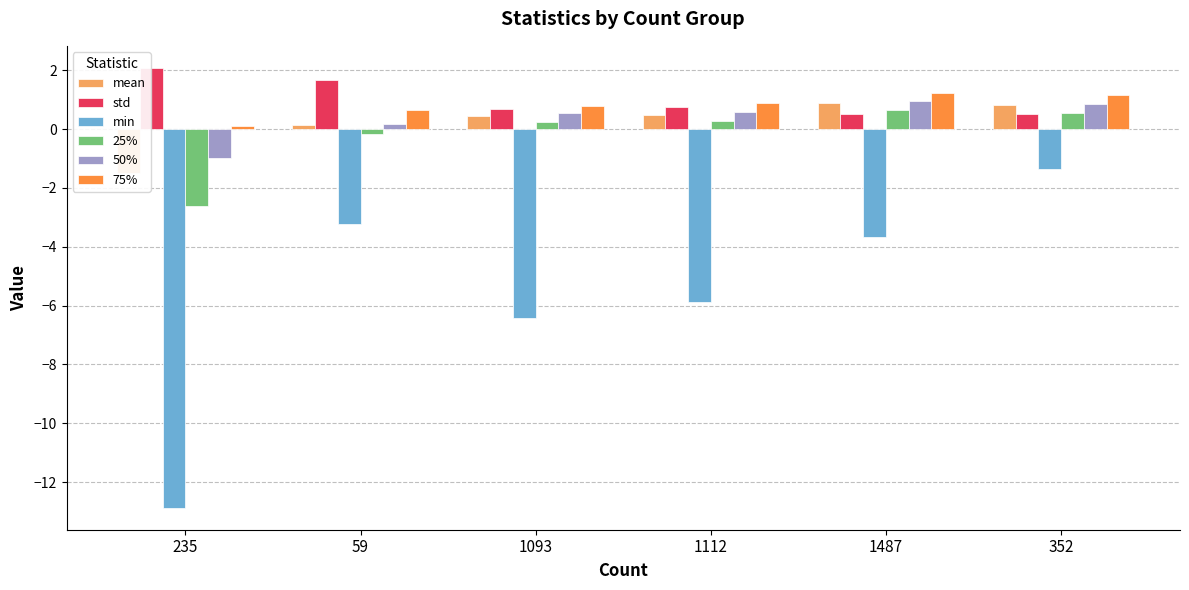

Reading left to right, what are all the values shown in this chart?

mean: -1.5	0.2	0.4	0.5	0.9	0.8
std: 2.1	1.7	0.7	0.7	0.5	0.5
min: -12.9	-3.2	-6.4	-5.9	-3.7	-1.4
25%: -2.6	-0.2	0.2	0.3	0.6	0.5
50%: -1.0	0.2	0.5	0.6	1.0	0.9
75%: 0.1	0.7	0.8	0.9	1.2	1.2